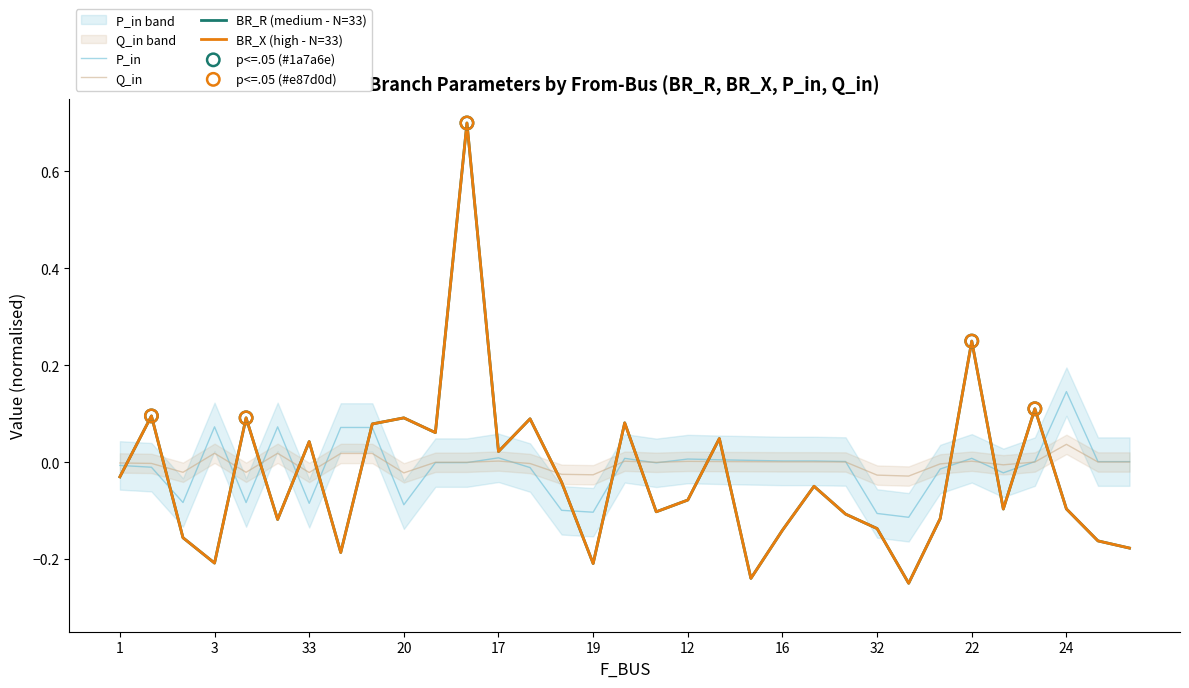

What are all the series names shown in the legend?

BR_R, BR_X, P_in, Q_in